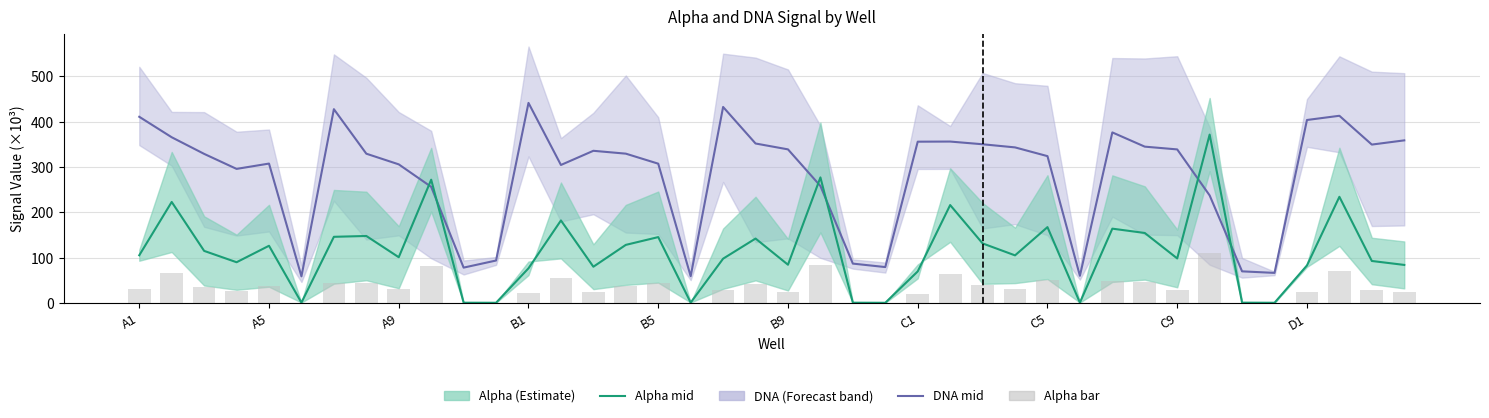

What is the total value across all series at 27?

480.2